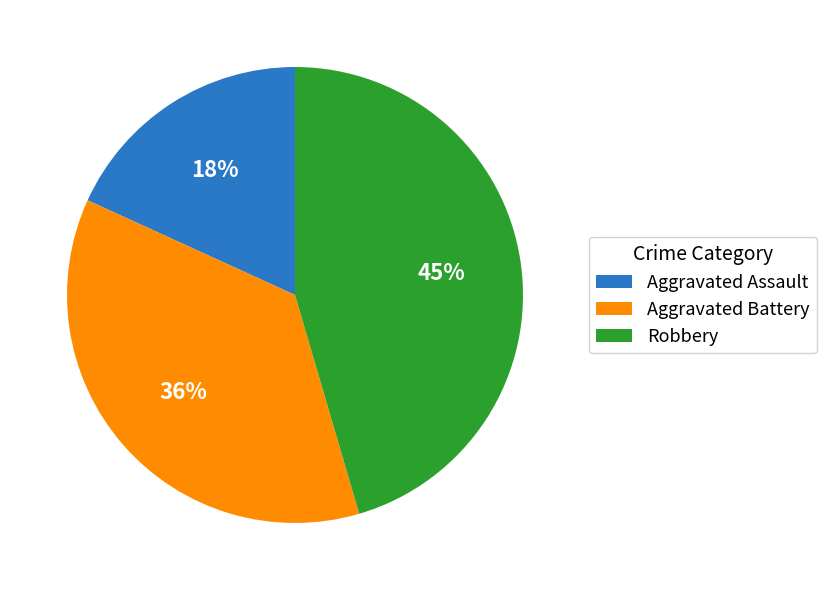

Which category has the biggest portion of the pie?

Robbery